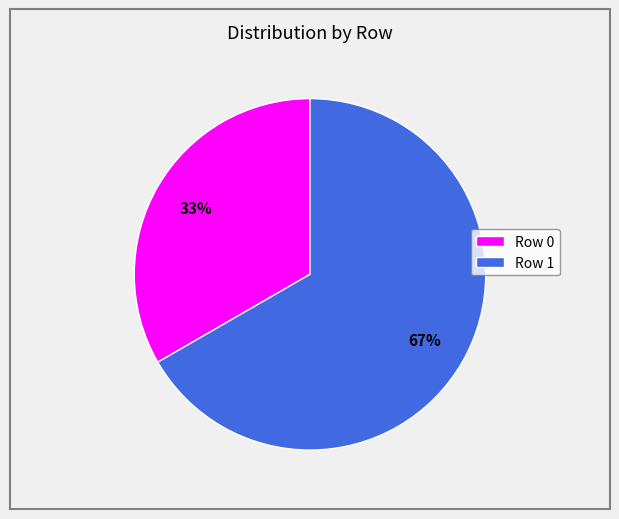

Count the number of slices in the pie.

2